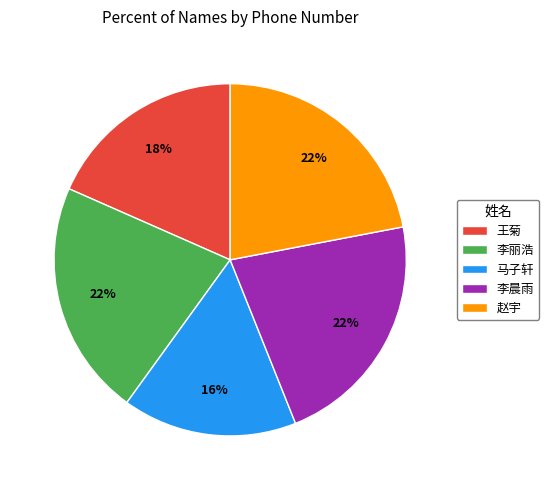

Which slice is the smallest?

马子轩